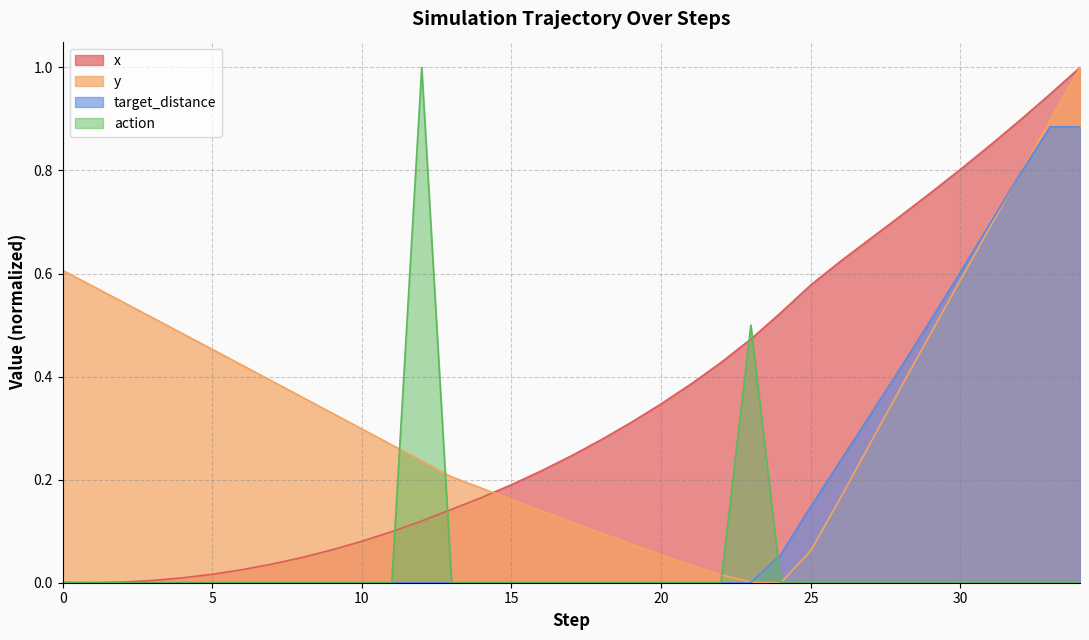

Which label corresponds to the largest value in the chart?

34